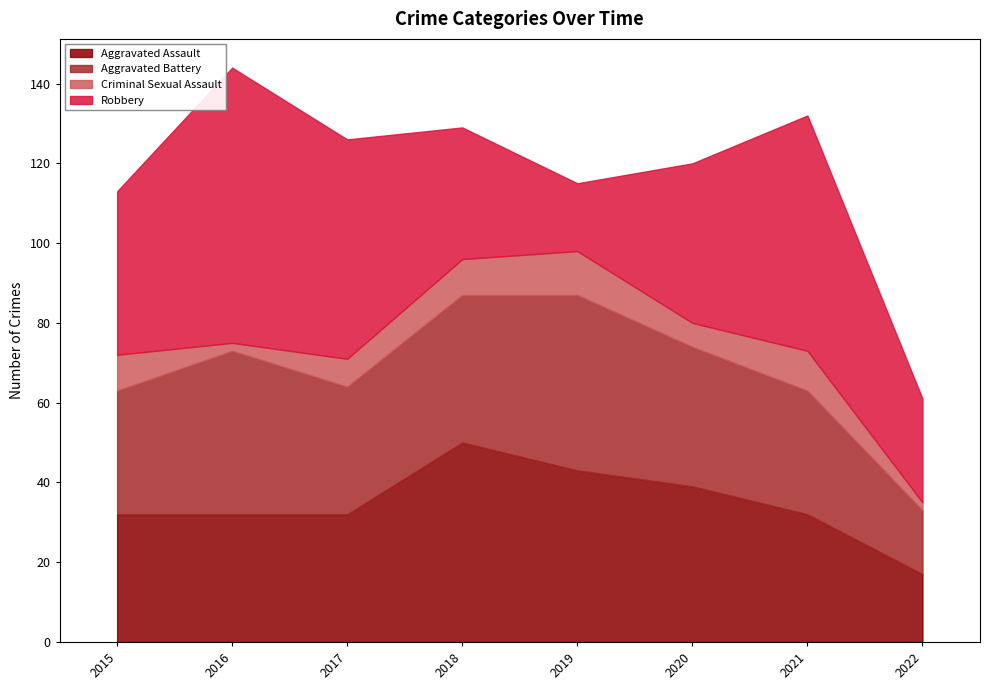

Reading left to right, transcribe all the data shown in this chart.

Aggravated Assault: 32	32	32	50	43	39	32	17
Aggravated Battery: 31	41	32	37	44	35	31	16
Criminal Sexual Assault: 9	2	7	9	11	6	10	2
Robbery: 41	69	55	33	17	40	59	26